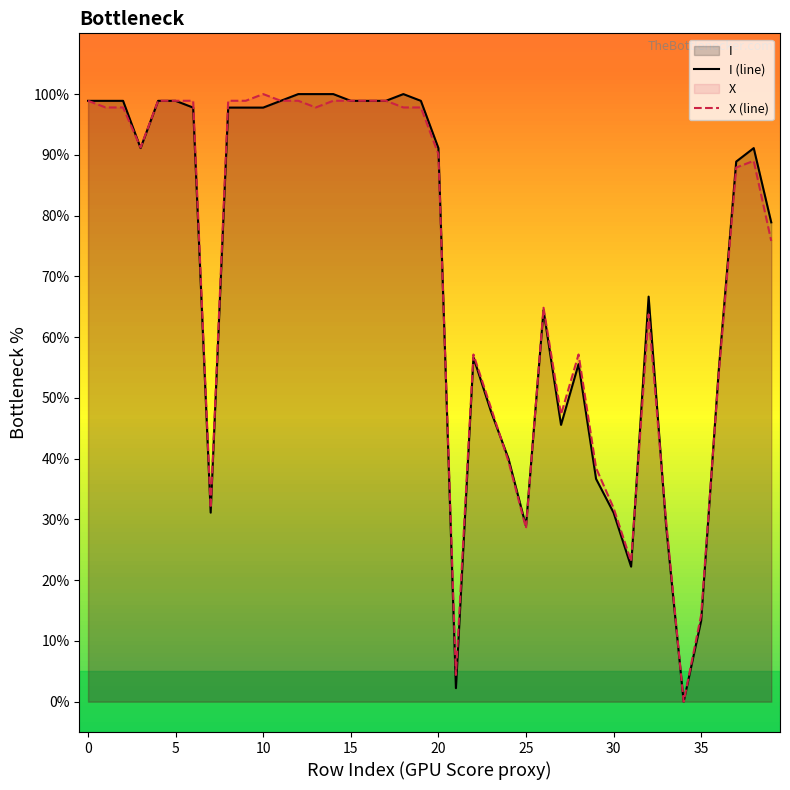

Between 10 and 20, which series saw the biggest shift?

X (line)